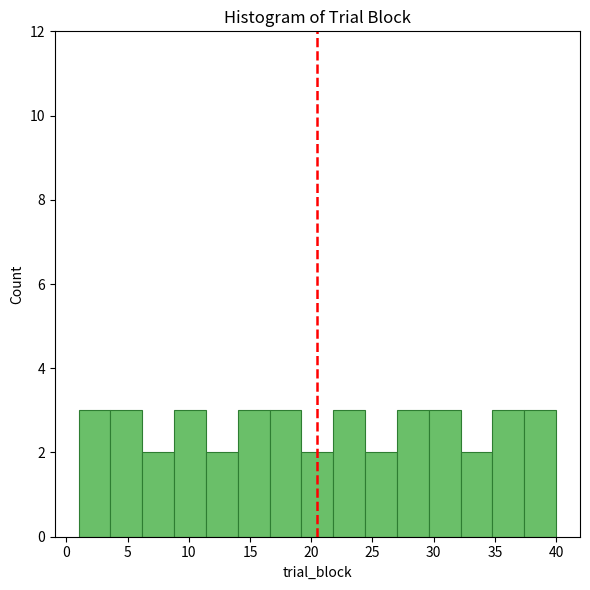

Reading left to right, transcribe this chart: for each bar, give the range it covers on the x-axis and its height. Neither the bar edges nor the heights are printed on the chart, so give them approximately, as read against the axes.

1.0 to 3.6: 3
3.6 to 6.2: 3
6.2 to 8.8: 2
8.8 to 11.4: 3
11.4 to 14.0: 2
14.0 to 16.6: 3
16.6 to 19.2: 3
19.2 to 21.8: 2
21.8 to 24.4: 3
24.4 to 27.0: 2
27.0 to 29.6: 3
29.6 to 32.2: 3
32.2 to 34.8: 2
34.8 to 37.4: 3
37.4 to 40.0: 3